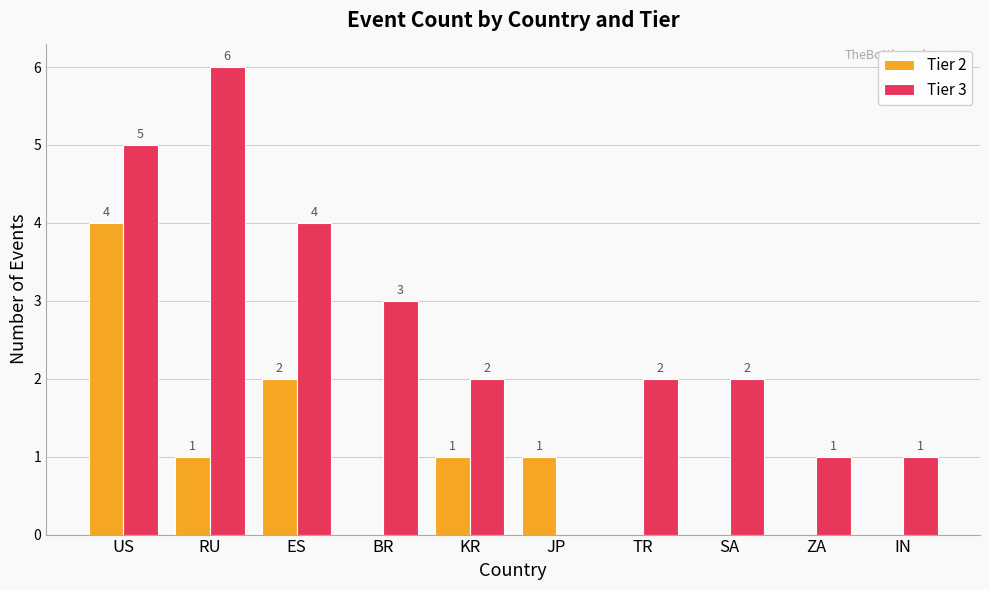

Reading left to right, transcribe all the data shown in this chart.

Tier 2: 4	1	2	0	1	1	0	0	0	0
Tier 3: 5	6	4	3	2	0	2	2	1	1